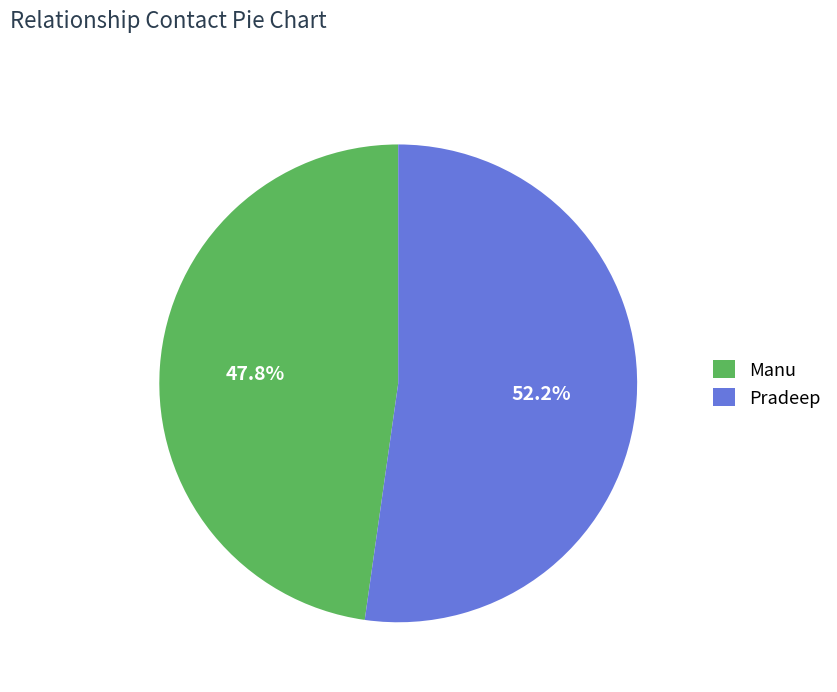

Is Pradeep the majority of the pie?

Yes